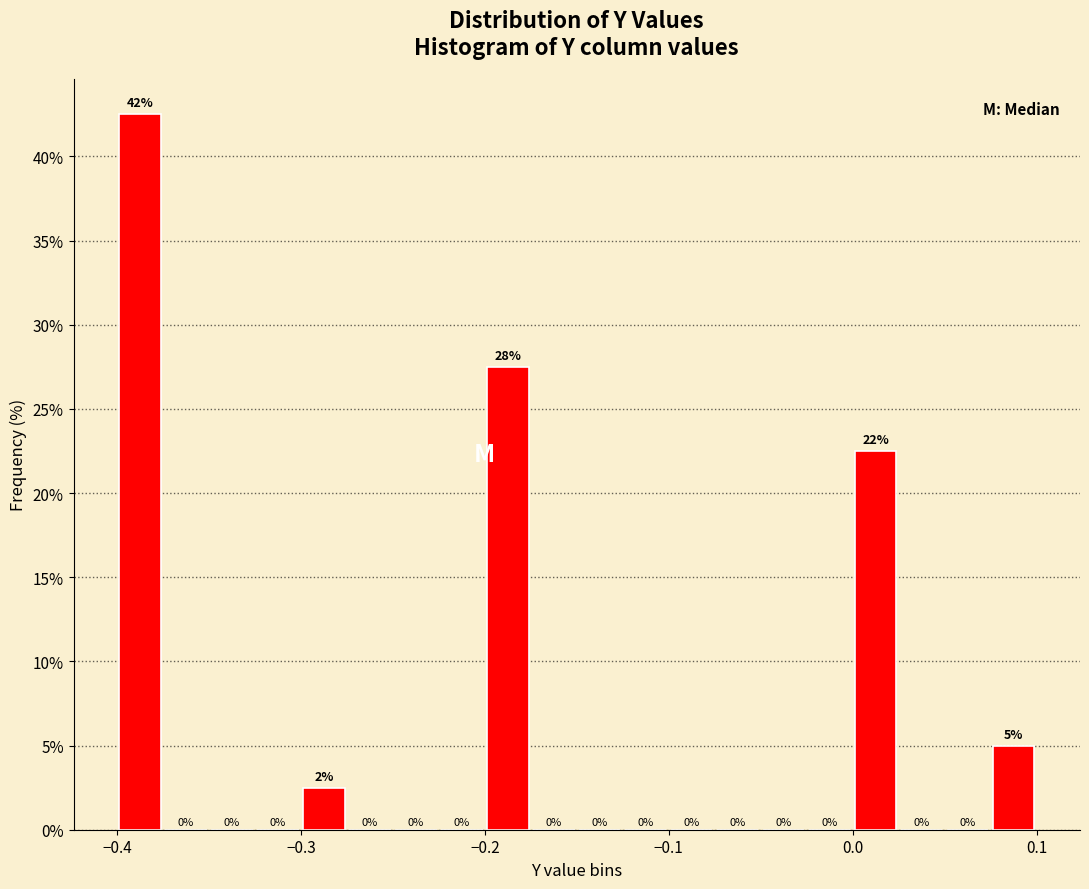

Read against the x-axis, roughly where is the centre of the tallest bar?

-0.39